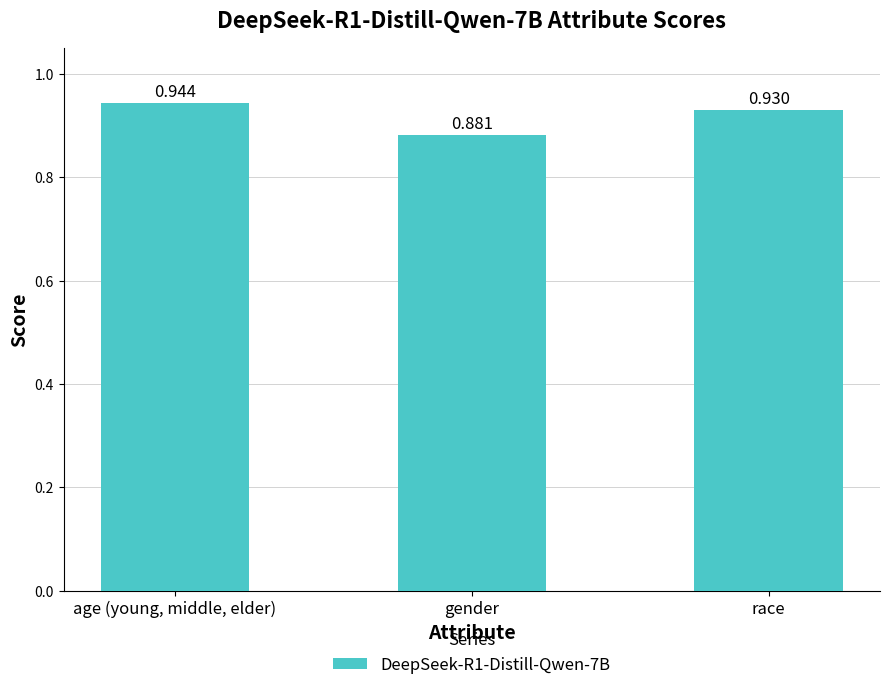

At which label is the value closest to 0?

gender